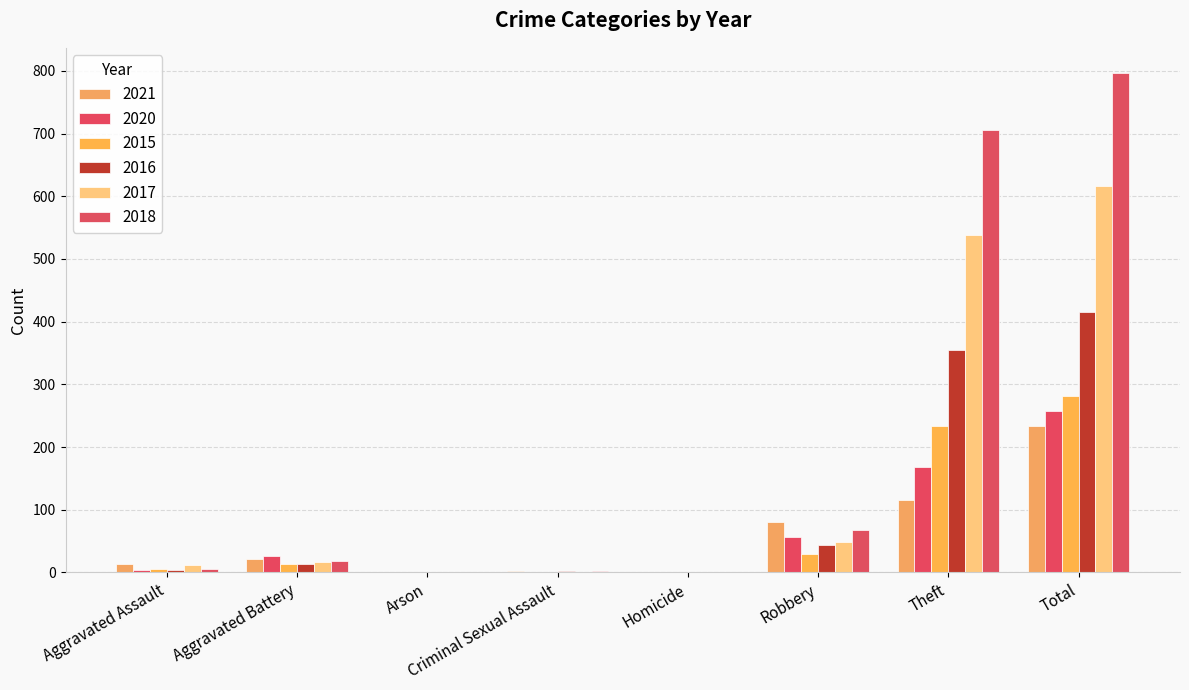

True or false: 2020 has a value of 57 at Robbery.

True